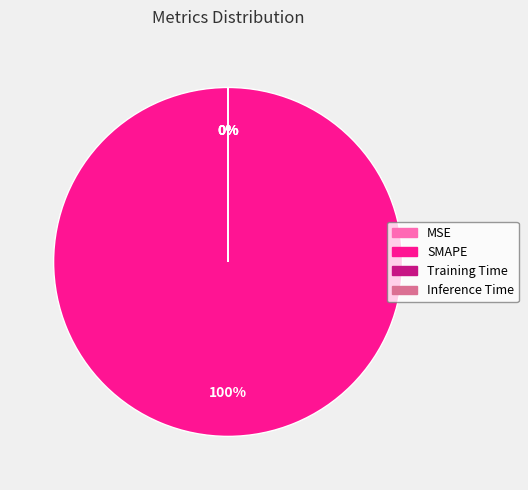

Count the number of slices in the pie.

4